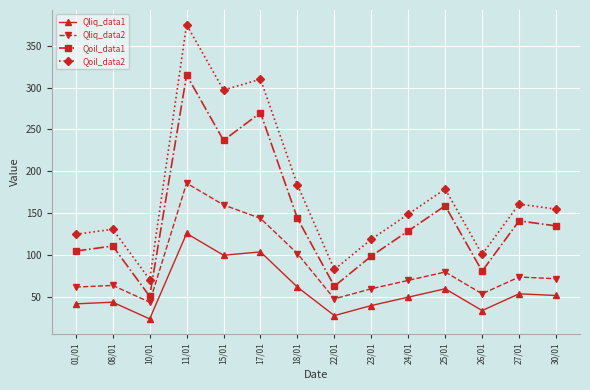

True or false: Qoil_data2 and Qliq_data2 intersect in this chart.

False